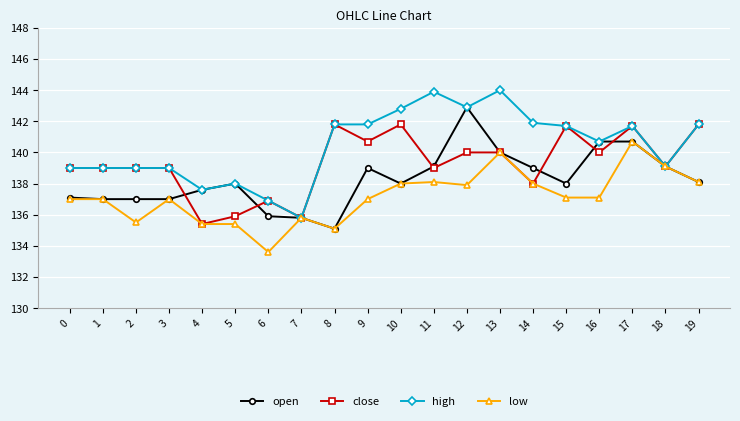

What is the total value across all series at 13?

564.0